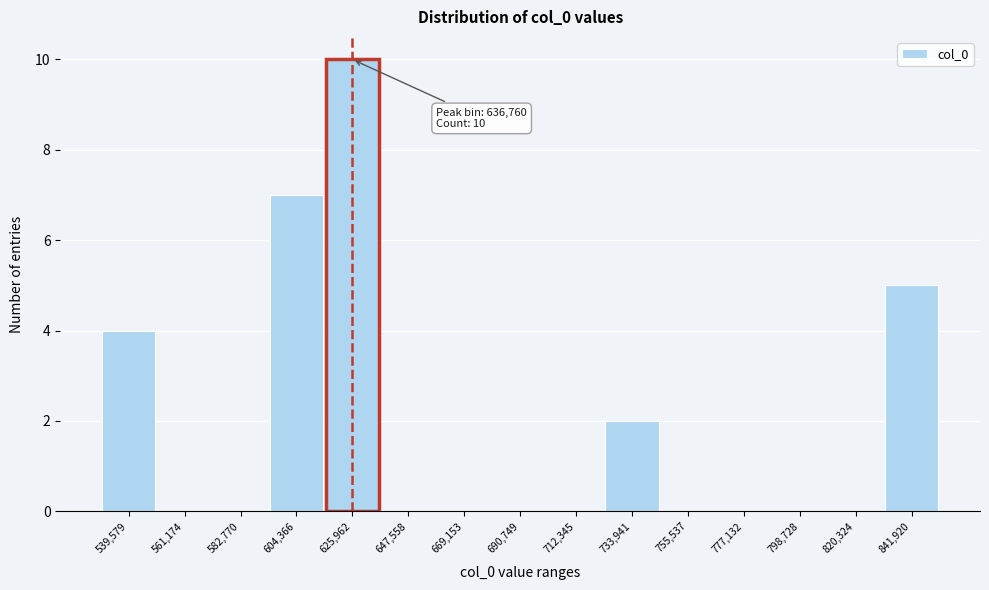

Reading left to right, list all the values displayed in this chart.

539,579=4	561,174=0	582,770=0	604,366=7	625,962=10	647,558=0	669,153=0	690,749=0	712,345=0	733,941=2	755,537=0	777,132=0	798,728=0	820,324=0	841,920=5